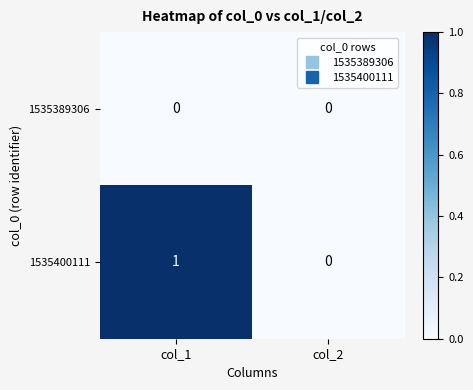

Which series has the largest total across all categories?

1535400111